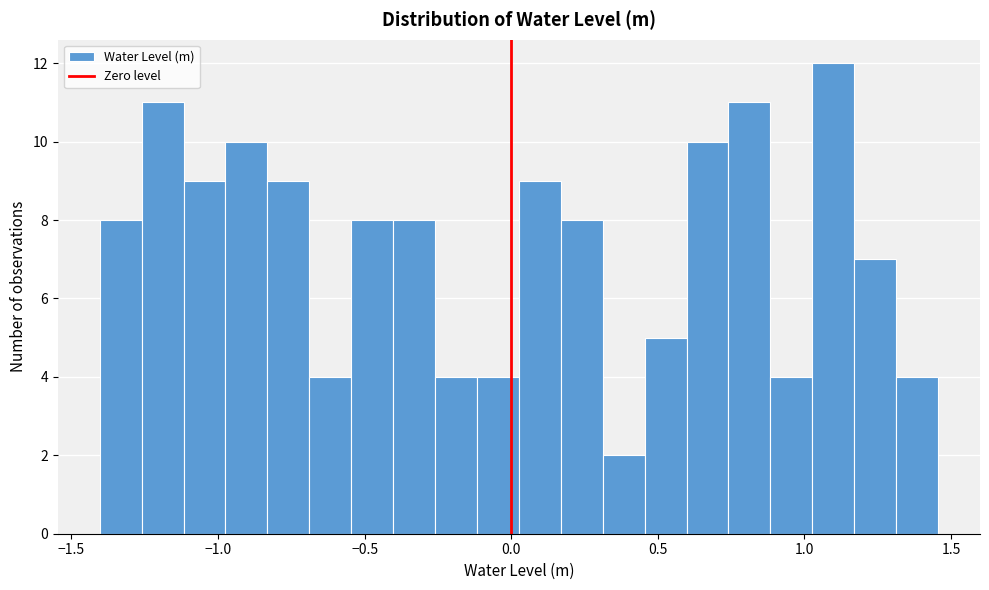

Read against the x-axis, roughly where is the centre of the tallest bar?

1.10